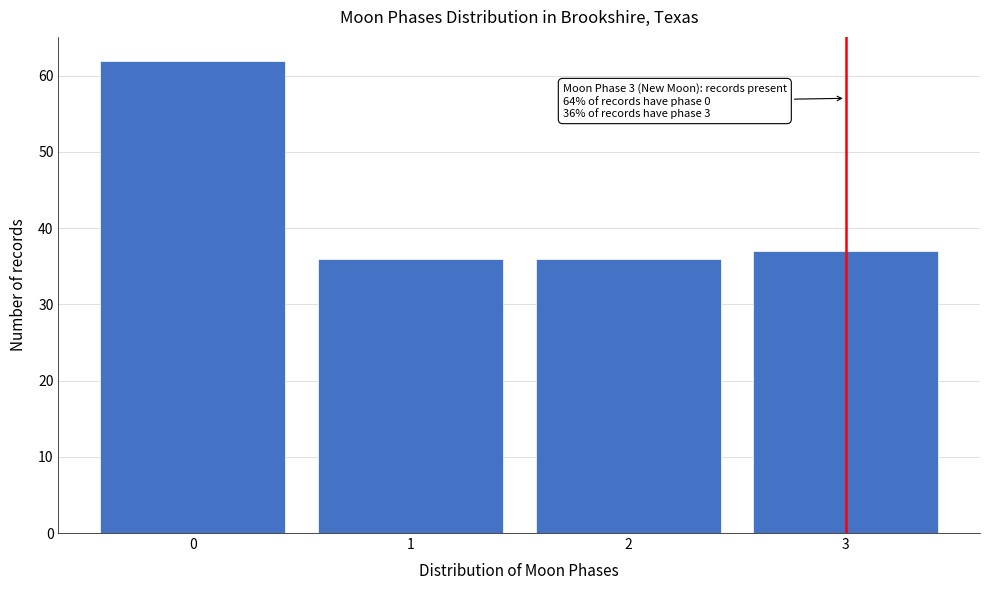

Reading left to right, list all the values displayed in this chart.

0=62	1=36	2=36	3=37